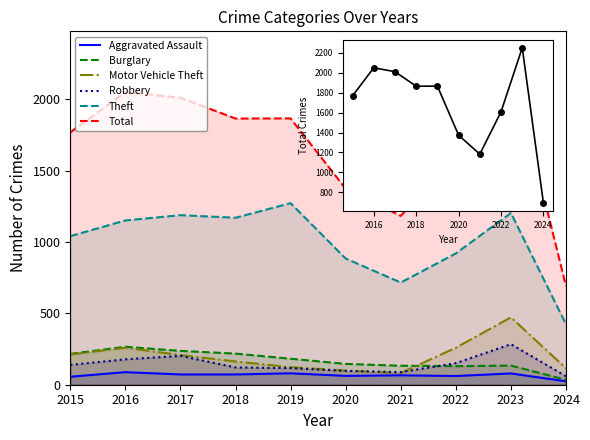

Reading left to right, transcribe all the data shown in this chart.

Aggravated Assault: 2015=56	2016=88	2017=72	2018=72	2019=80	2020=62	2021=66	2022=61	2023=79	2024=24
Burglary: 2015=216	2016=266	2017=237	2018=218	2019=182	2020=146	2021=133	2022=130	2023=134	2024=35
Motor Vehicle Theft: 2015=212	2016=259	2017=208	2018=163	2019=123	2020=99	2021=82	2022=259	2023=472	2024=115
Robbery: 2015=139	2016=178	2017=202	2018=121	2019=116	2020=97	2021=88	2022=151	2023=284	2024=59
Theft: 2015=1041	2016=1151	2017=1188	2018=1170	2019=1272	2020=884	2021=716	2022=920	2023=1203	2024=423
Total: 2015=1768	2016=2050	2017=2011	2018=1865	2019=1866	2020=1373	2021=1183	2022=1608	2023=2251	2024=690